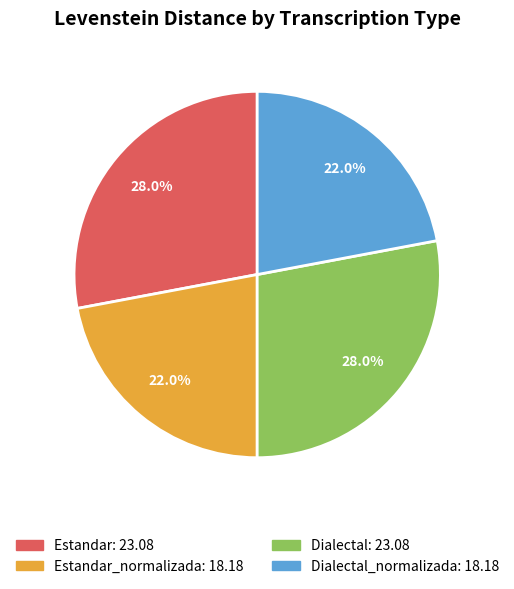

Is there a majority slice in this chart?

No